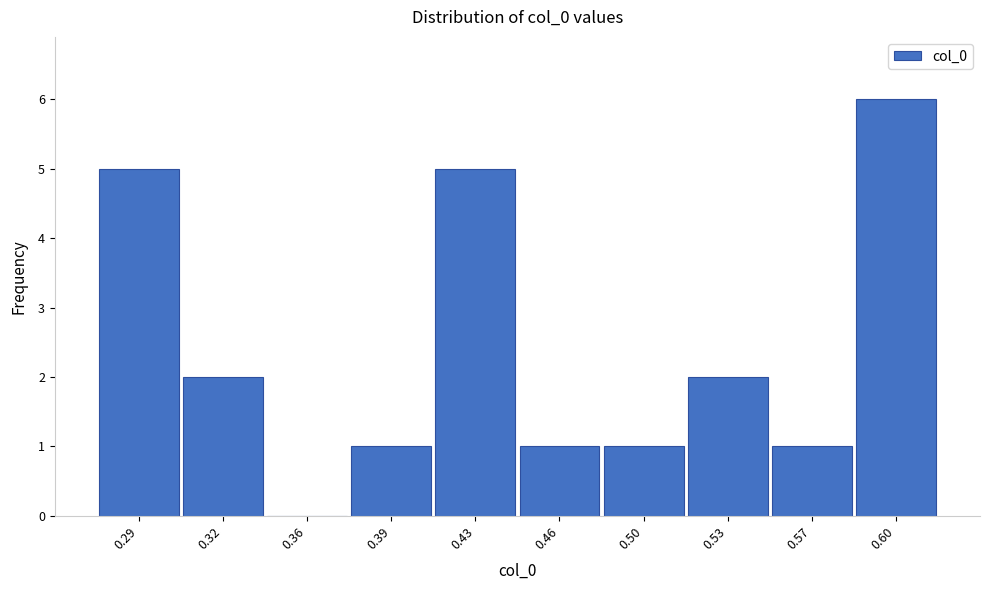

Reading left to right, transcribe all the data shown in this chart.

0.29=5	0.32=2	0.36=0	0.39=1	0.43=5	0.46=1	0.50=1	0.53=2	0.57=1	0.60=6